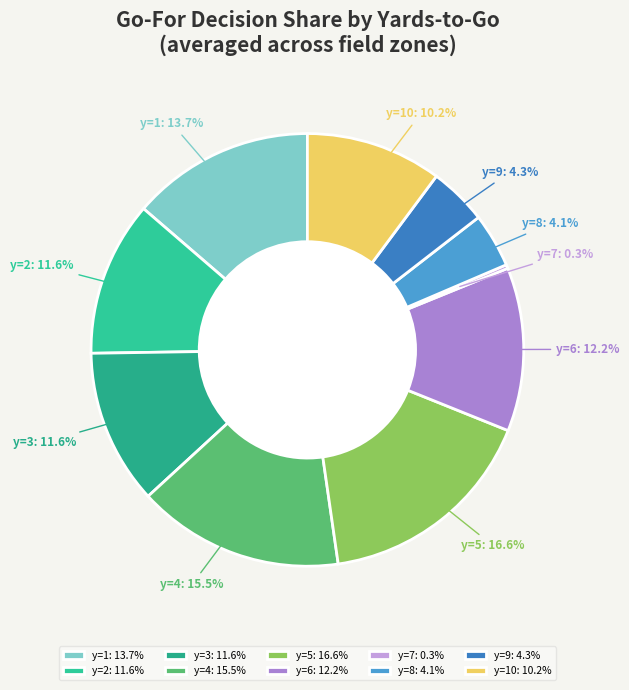

Is the sum of y=2 and y=7 greater than half?

No